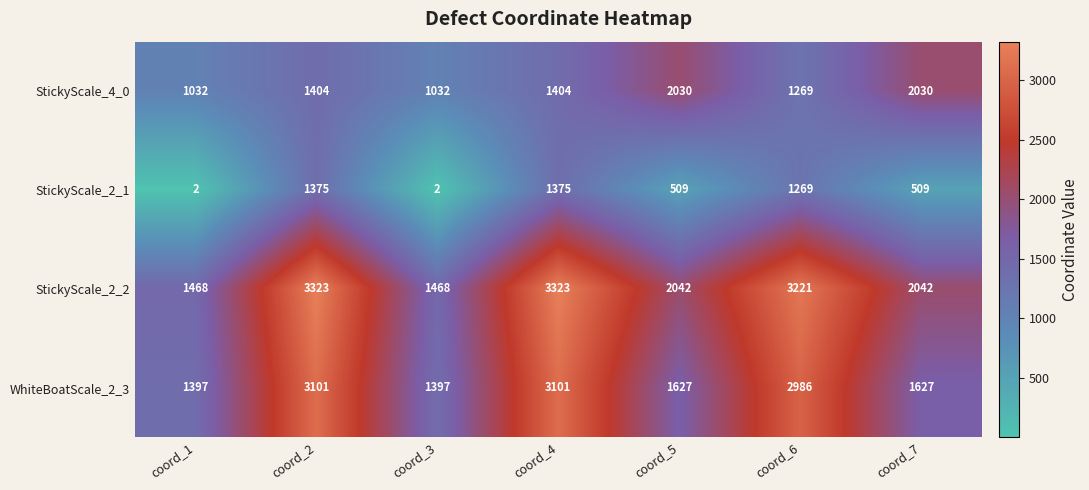

True or false: StickyScale_2_1 has a value of 687 at coord_5.

False